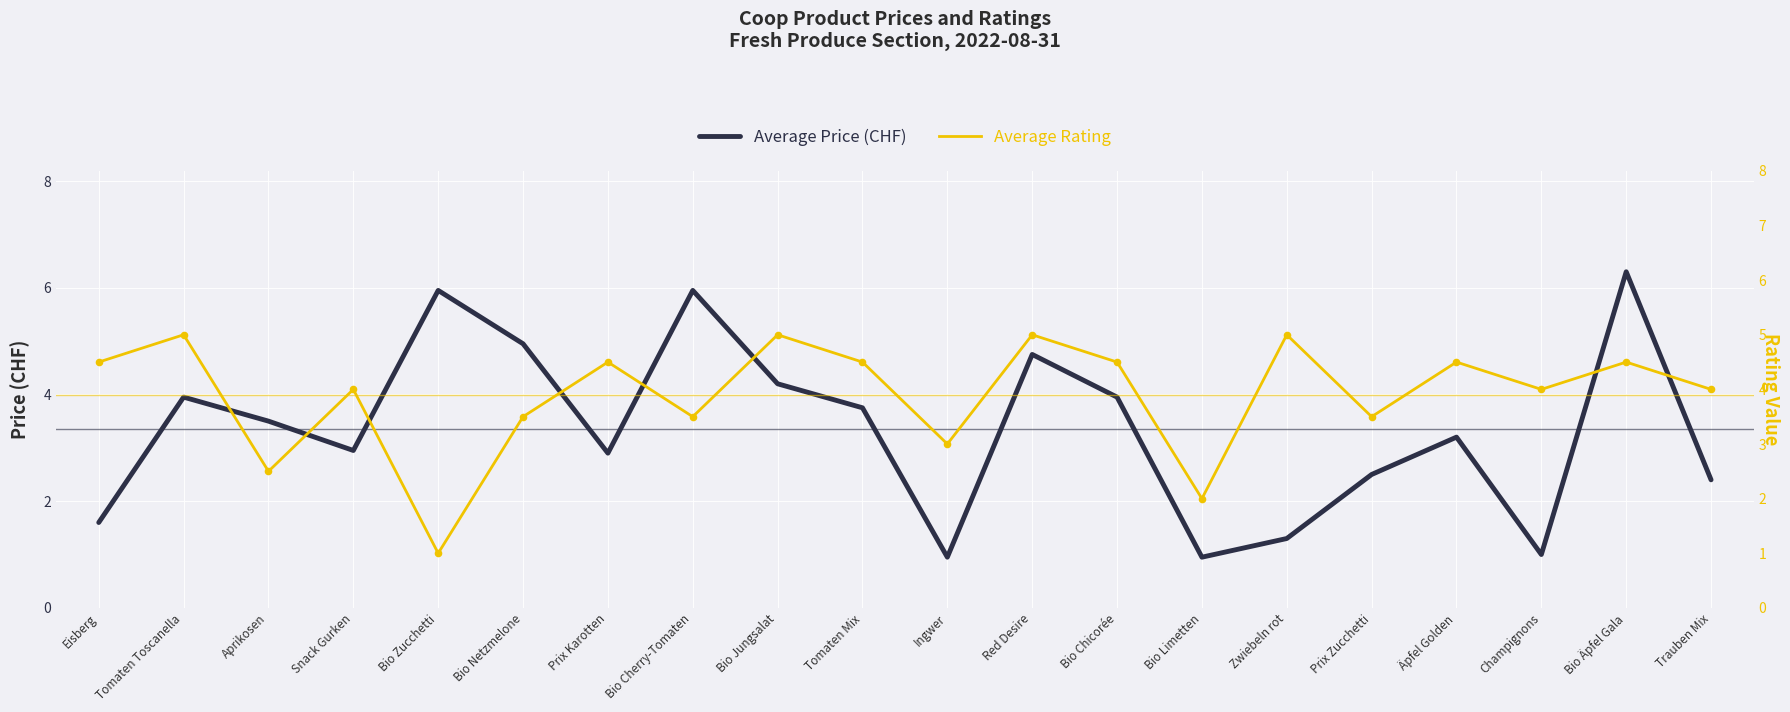

What are all the series names shown in the legend?

Average Price (CHF), Average Rating